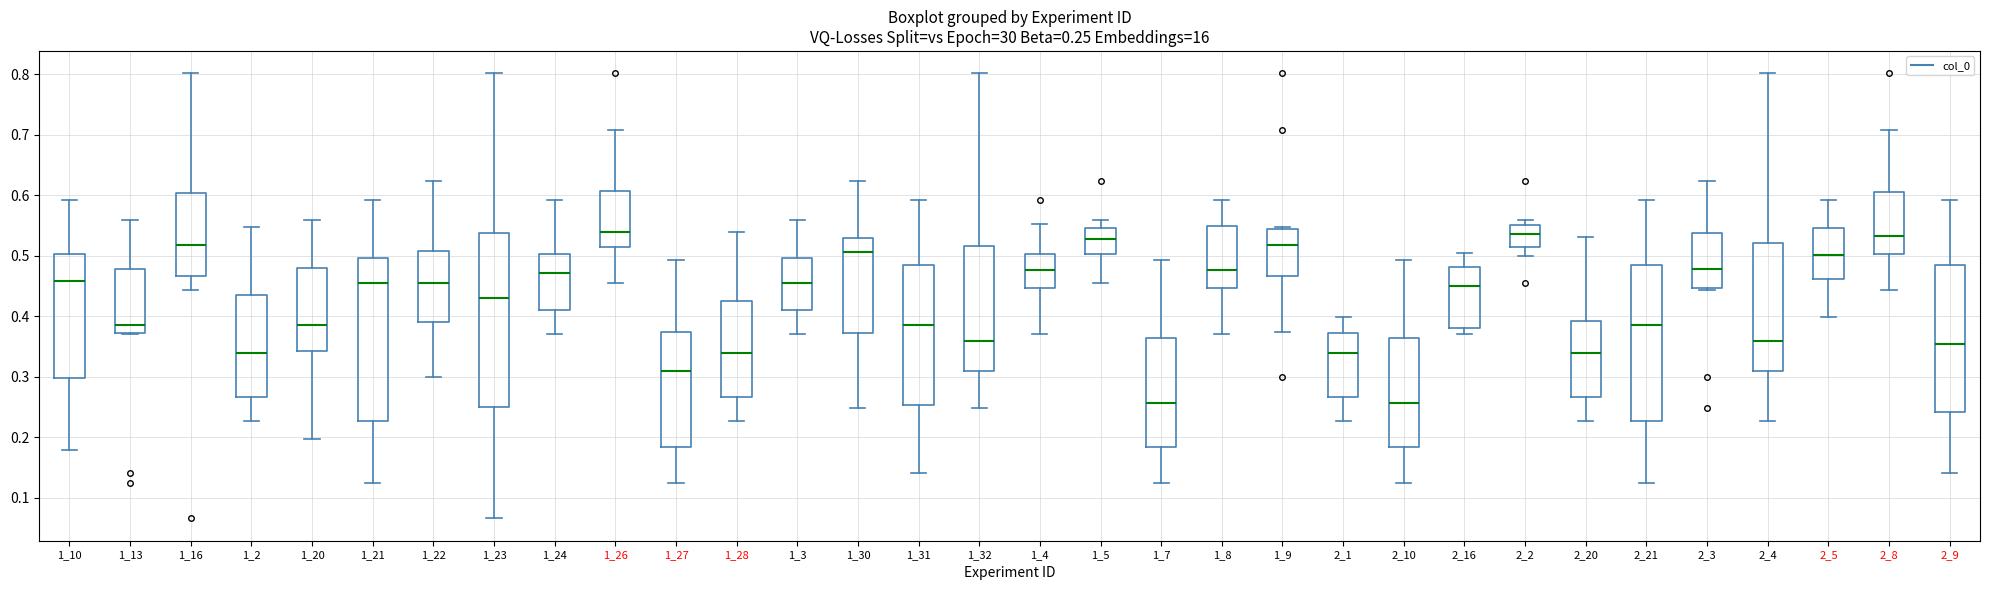

Which box is the tallest, from its lower edge to its upper edge?

1_23